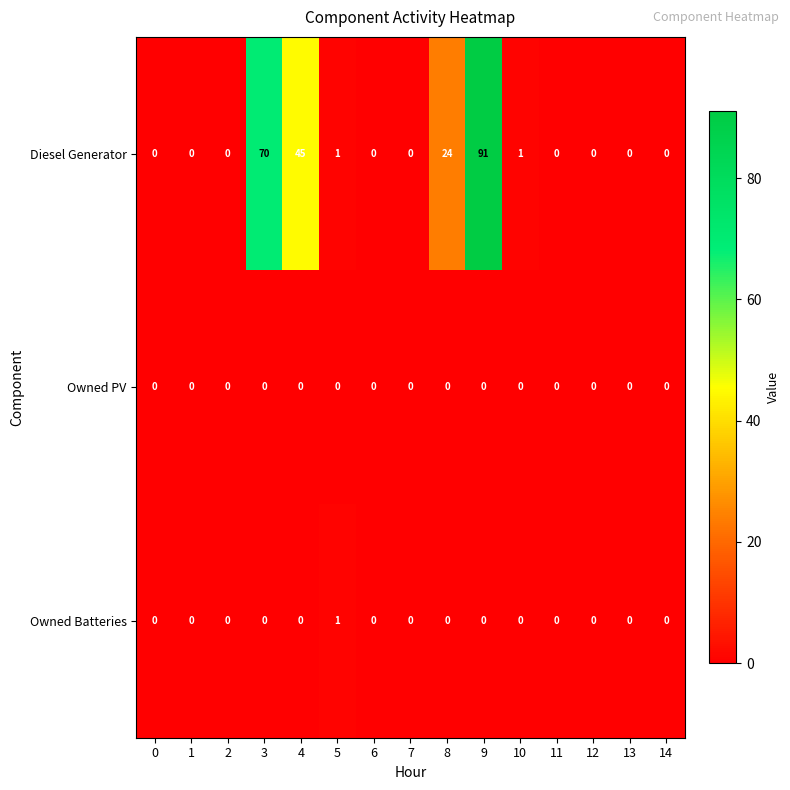

At which category does the chart reach its peak across all series?

9